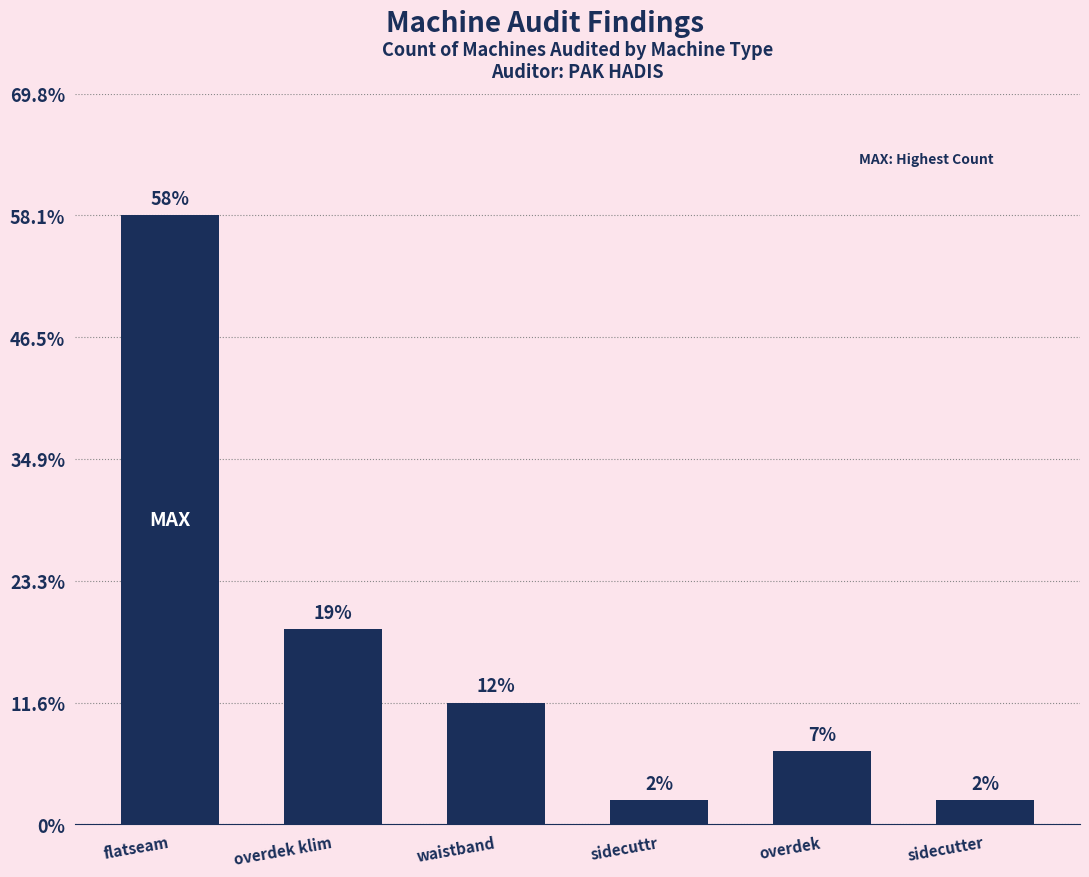

Rank the categories by value from highest to lowest.

flatseam, overdek klim, waistband, overdek, sidecuttr, sidecutter